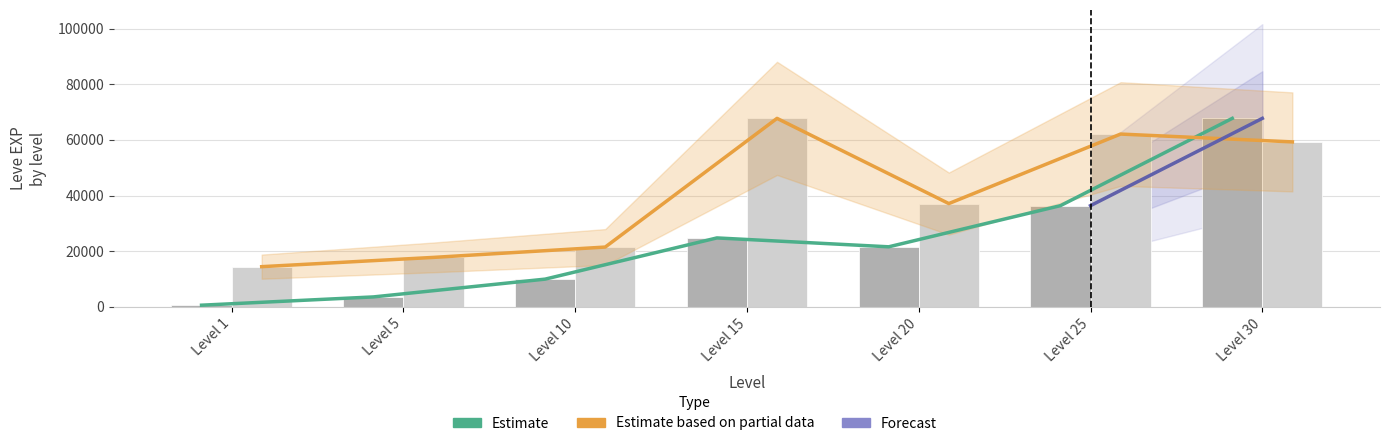

Reading left to right, extract all data points from this chart.

Leve EXP: 630.0	3600.0	9990.0	24790.0	21600.0	36390.0	67730.0
Leve Gil: 14467.8	17796.7	21509.7	67730.0	37129.9	62096.5	59279.8